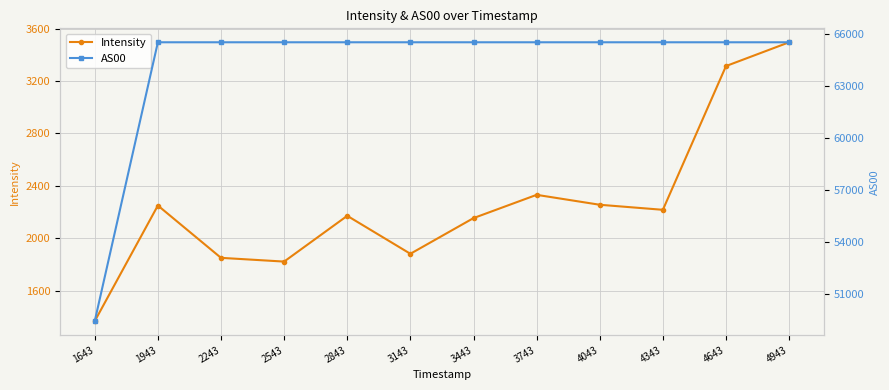

At which label does AS00 reach its peak?

1943